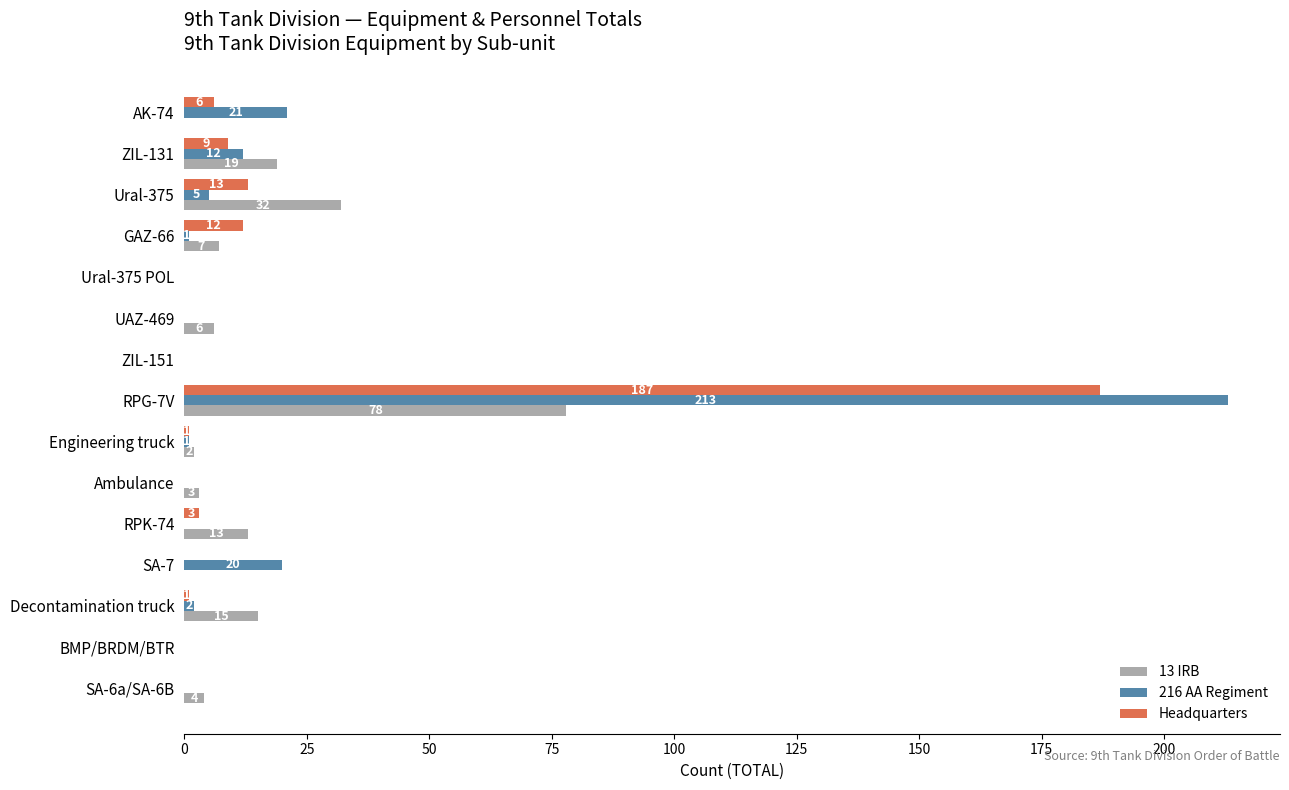

The 13 IRB series shows 0 at ZIL-151. True or false?

True